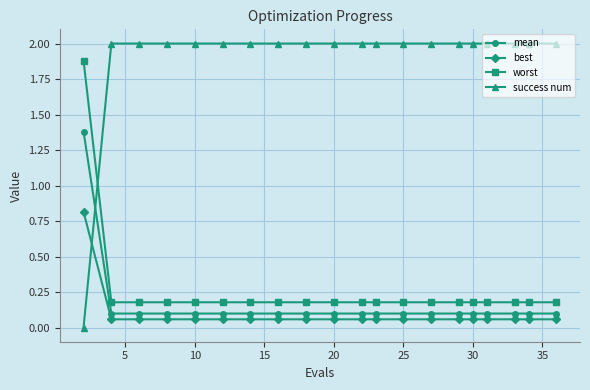

Which series has the largest total across all categories?

success num